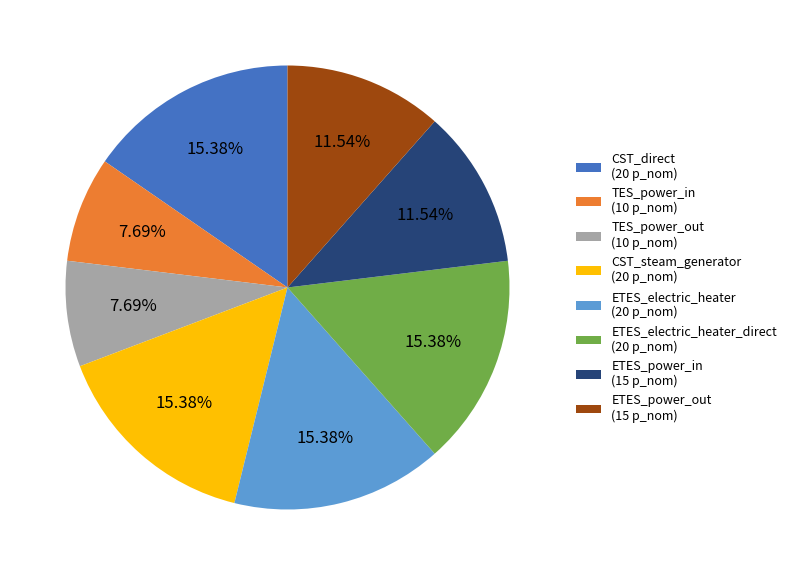

Do ETES_electric_heater_direct (20 p_nom) and ETES_power_out (15 p_nom) together represent more than half of the pie?

No